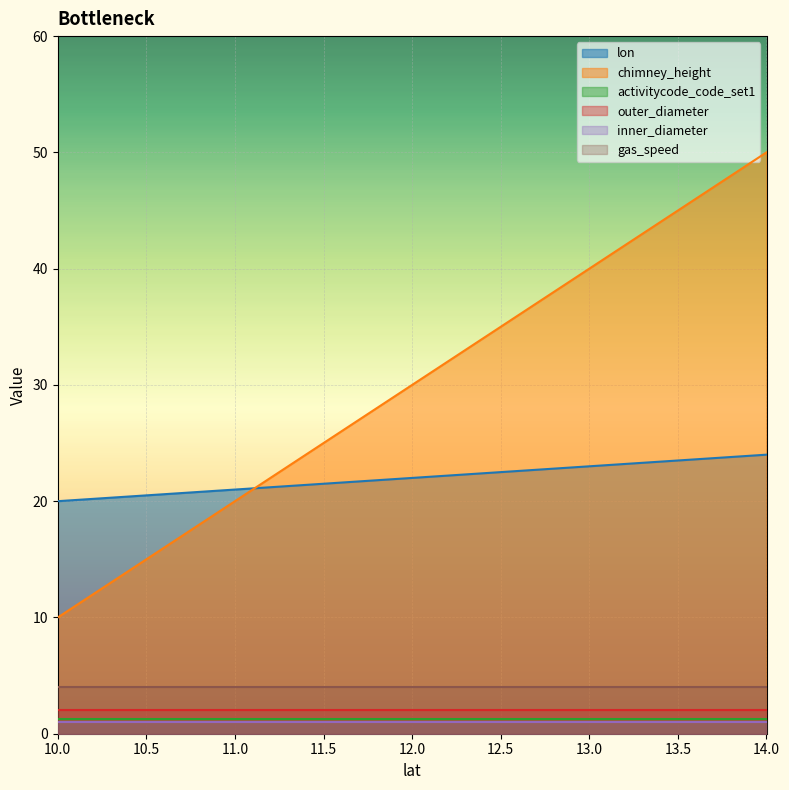

What is the spread (max minus min) of values at 10?

19.0